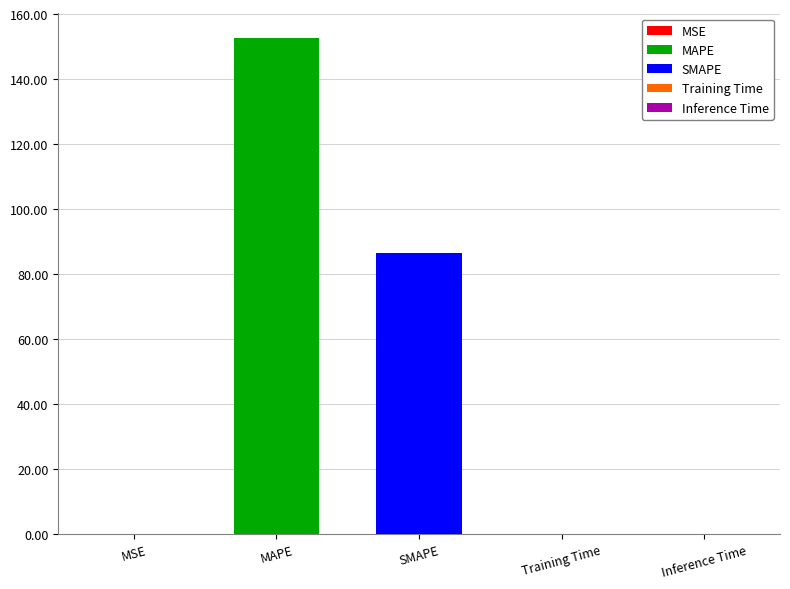

What is the label of the 5th bar from the right?

MSE